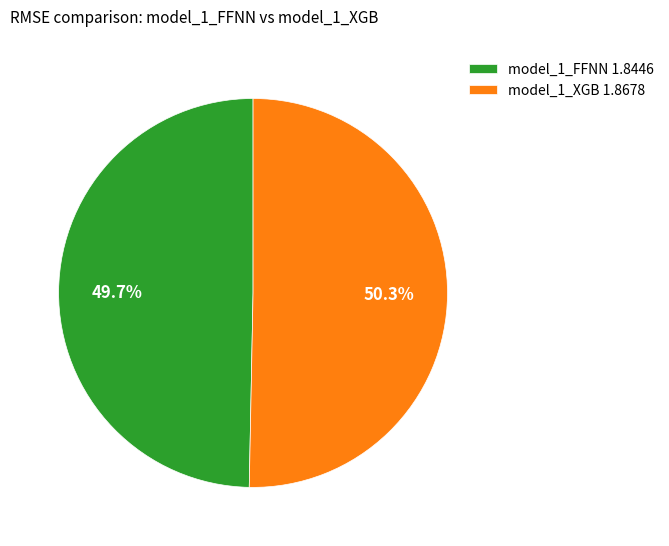

What portion of the pie excludes model_1_XGB?

49.7%